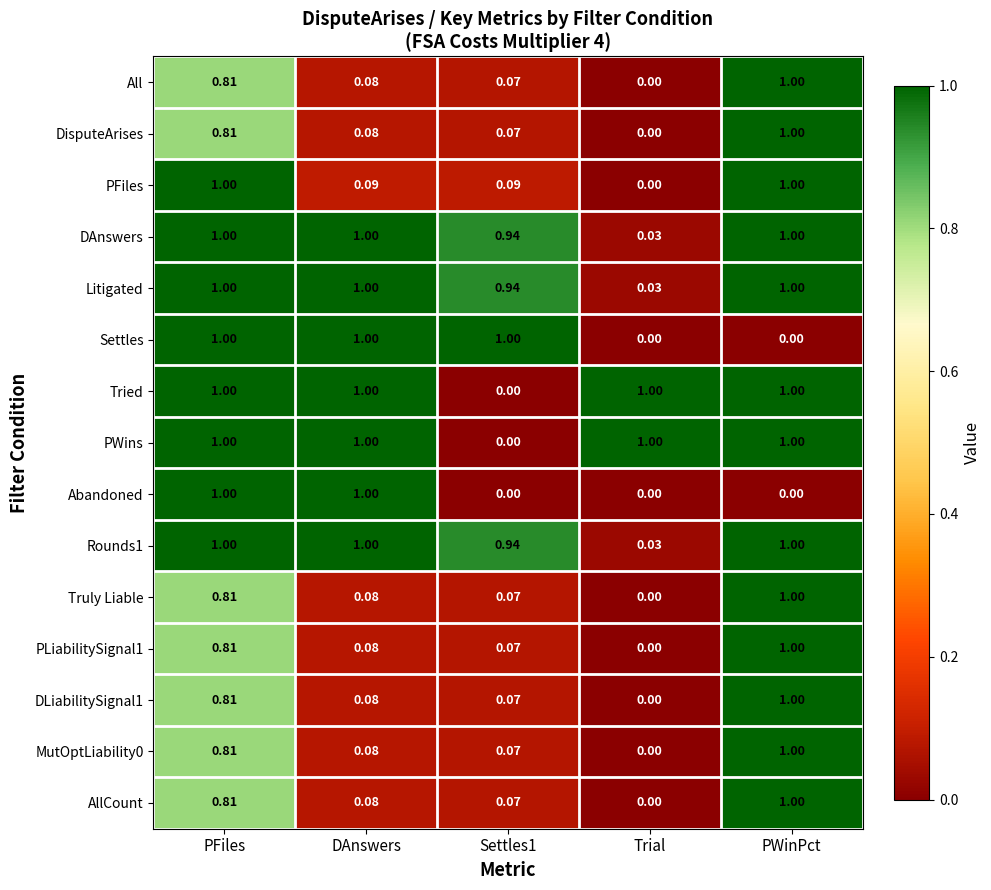

Which category has the lowest value in the Rounds1 series?

Trial